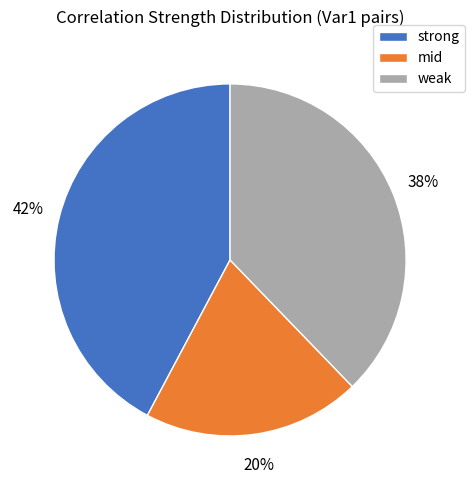

Do weak and strong together represent more than half of the pie?

Yes